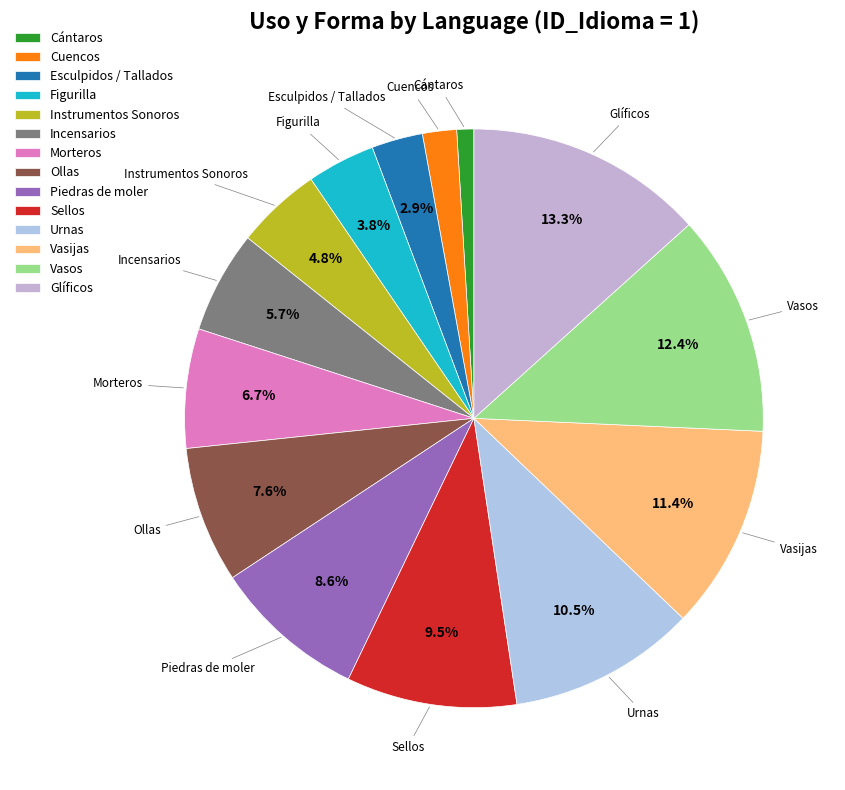

Which has a higher value, Sellos or Piedras de moler?

Sellos